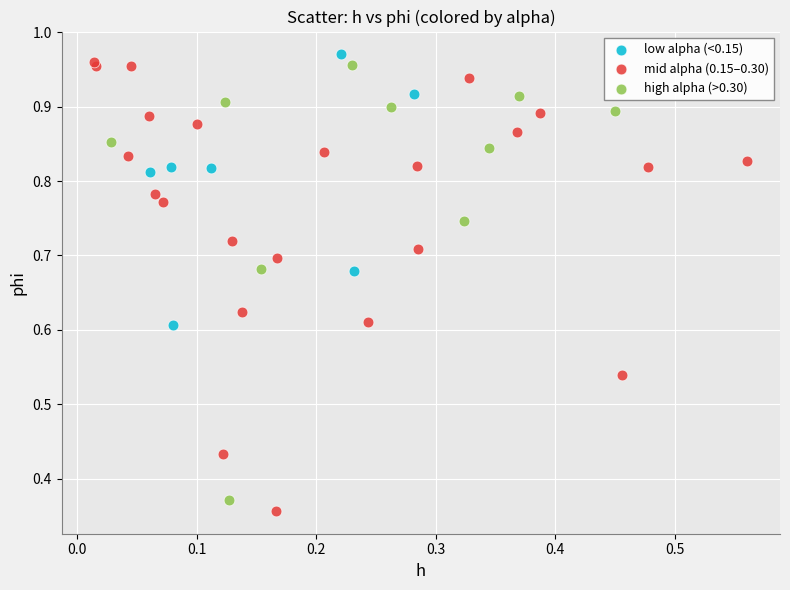

Which series reaches the maximum Y coordinate?

low alpha (<0.15)